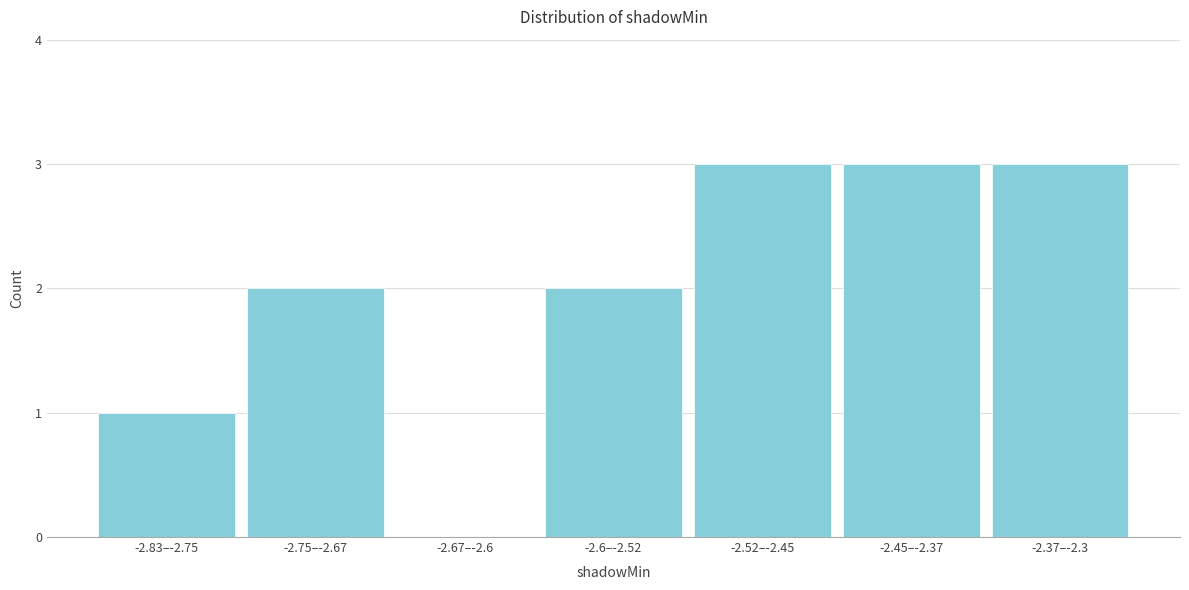

Reading left to right, list all the values displayed in this chart.

-2.83–-2.75=1	-2.75–-2.67=2	-2.67–-2.6=0	-2.6–-2.52=2	-2.52–-2.45=3	-2.45–-2.37=3	-2.37–-2.3=3